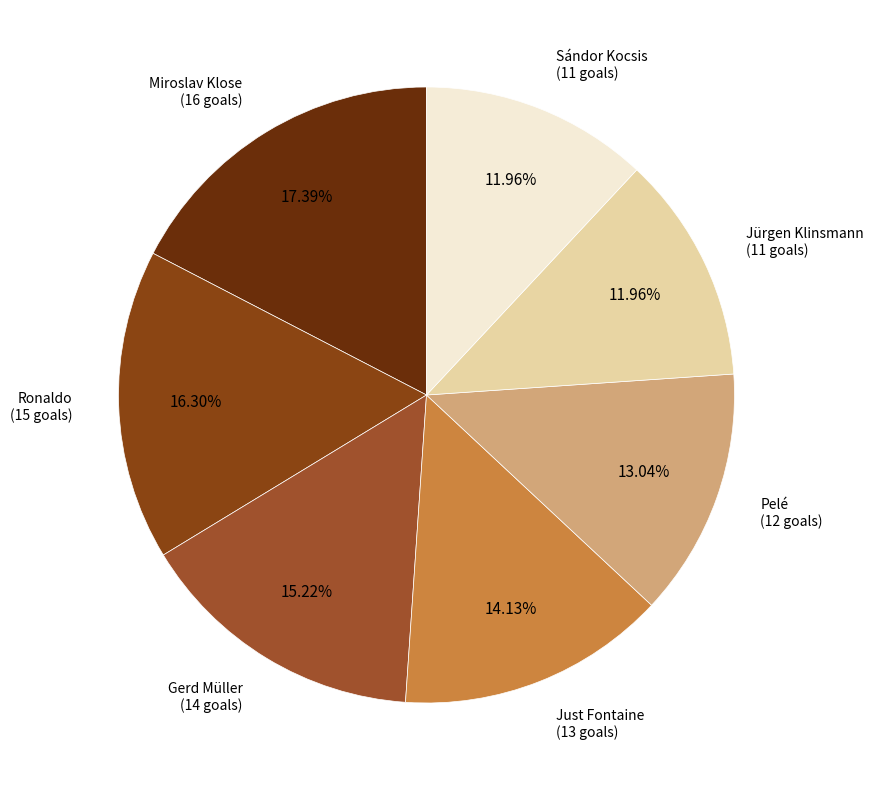

Does any single category account for the majority?

No